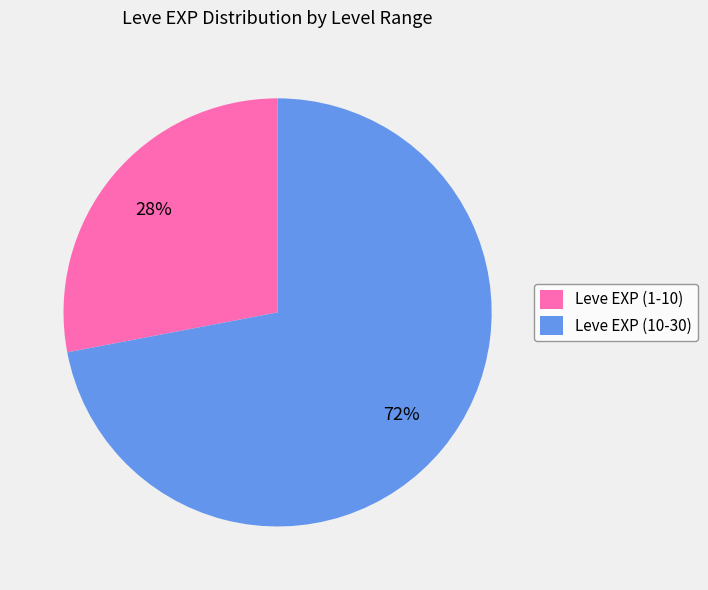

Combined, do Leve EXP (10-30) and Leve EXP (1-10) account for over 50%?

Yes